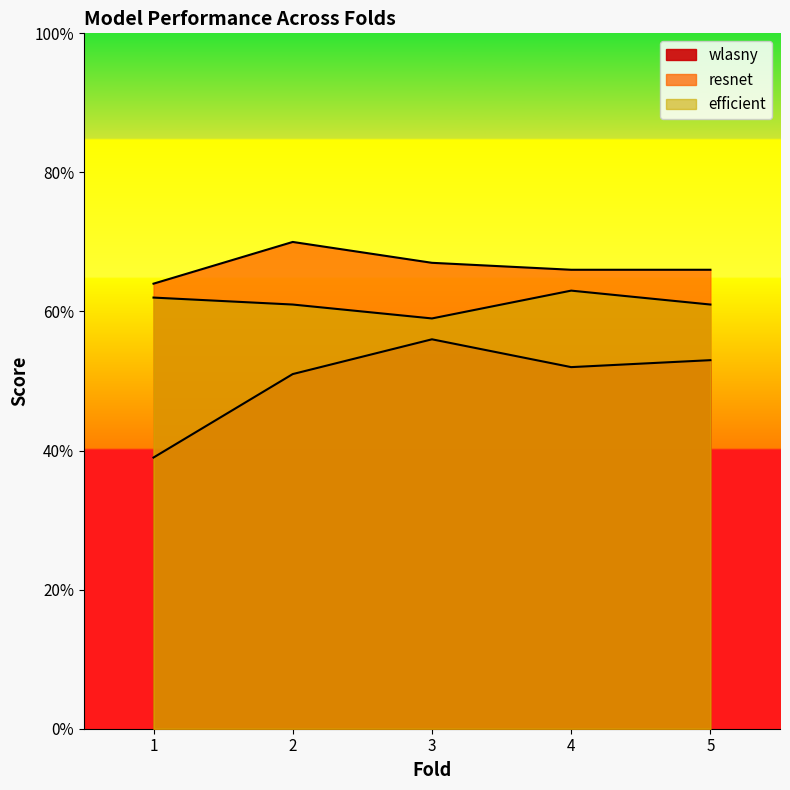

List the series in order of their peak value, highest first.

resnet, efficient, wlasny